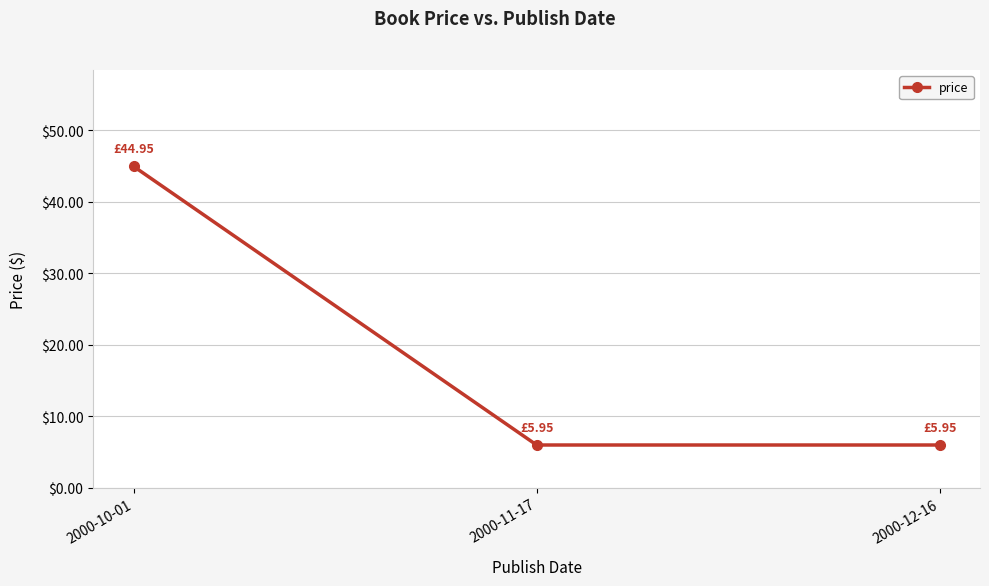

What is the maximum value shown in the chart?

45.0